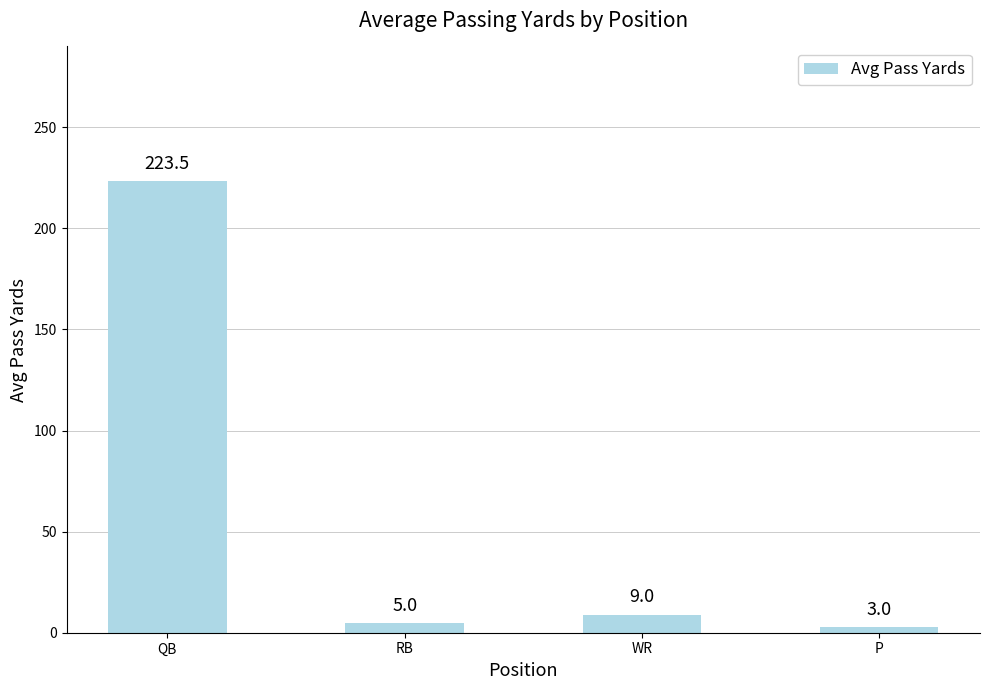

The value at QB is 223.5. True or false?

True